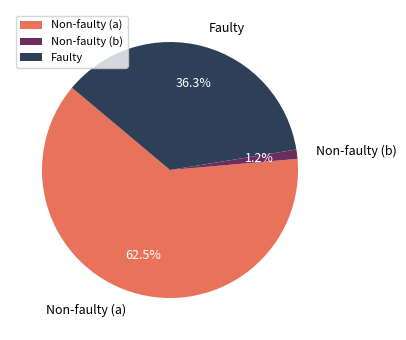

Which category has the biggest portion of the pie?

Non-faulty (a)